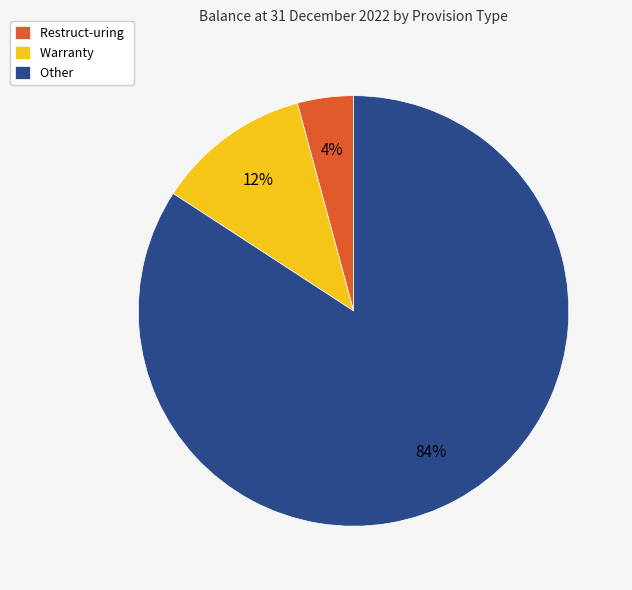

Combined, do Restruct-uring and Other account for over 50%?

Yes